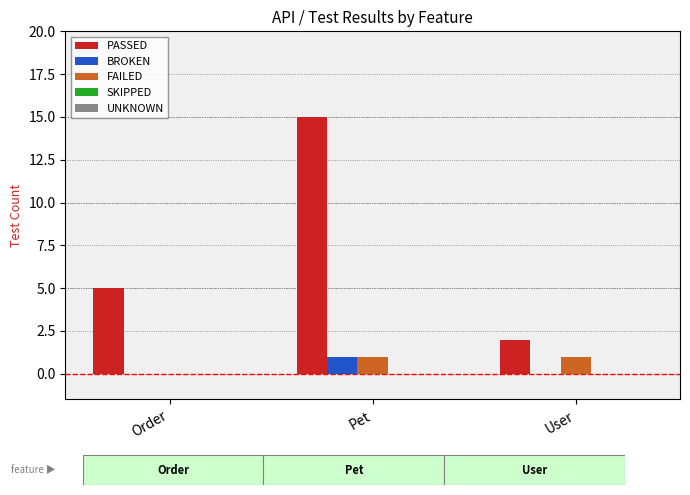

True or false: BROKEN has a value of -1 at Order.

False